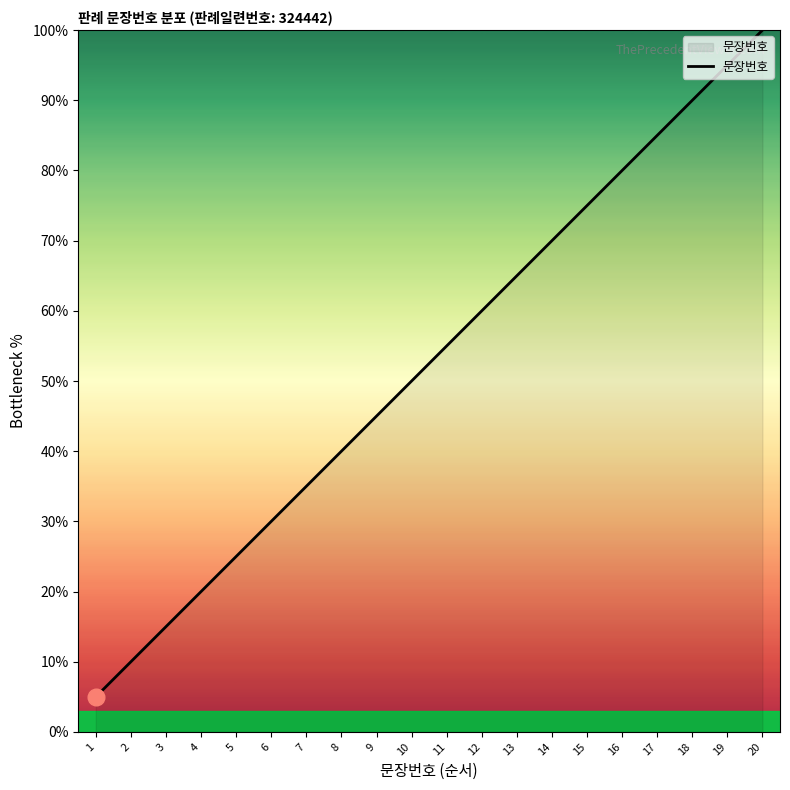

Read the value at 19.

95.0